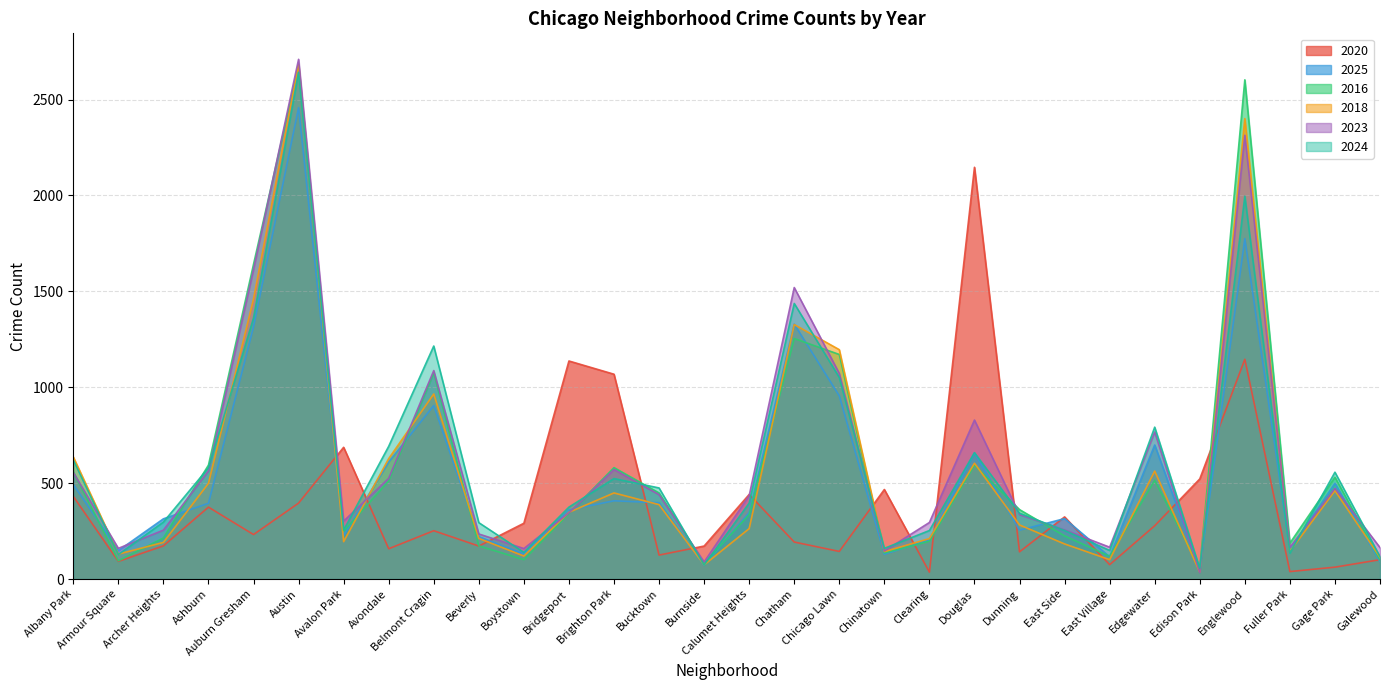

What are all the series names shown in the legend?

2020, 2025, 2016, 2018, 2023, 2024